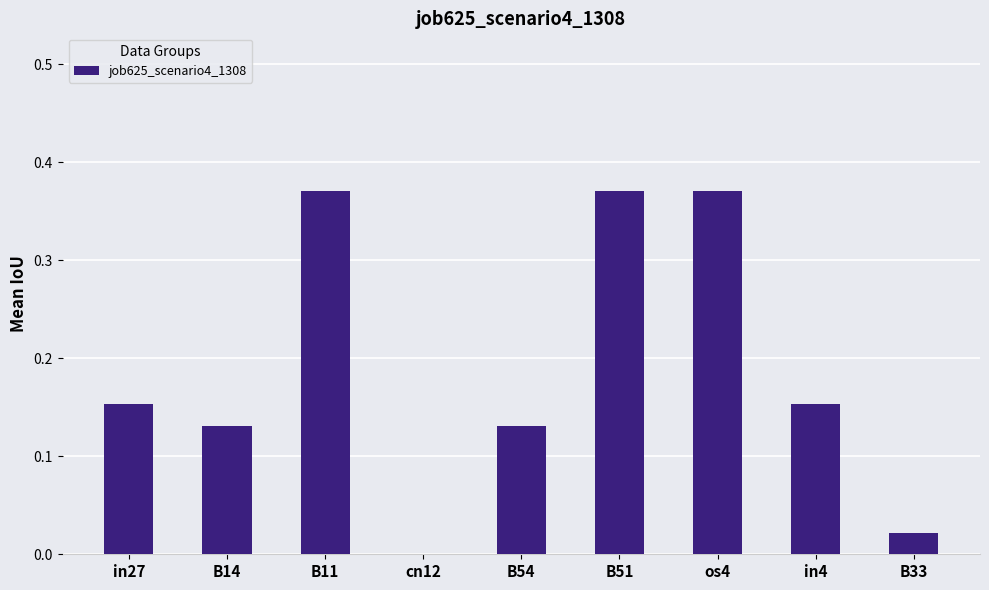

The chart shows a value of 0.6 at B11. True or false?

False